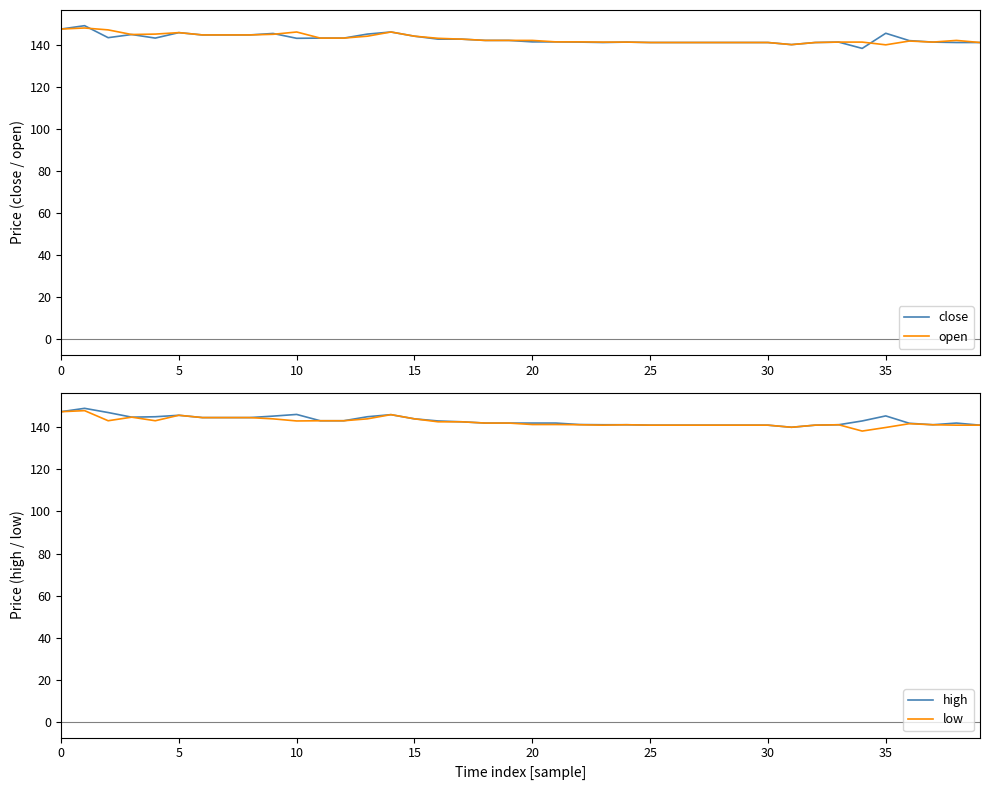

What is the difference between the maximum and minimum values in the high series?

9.0